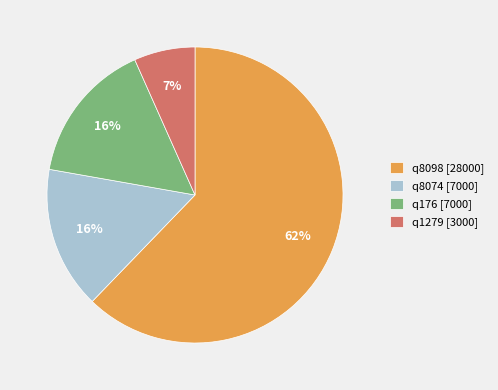

Between q8098 [28000] and q8074 [7000], which is larger?

q8098 [28000]